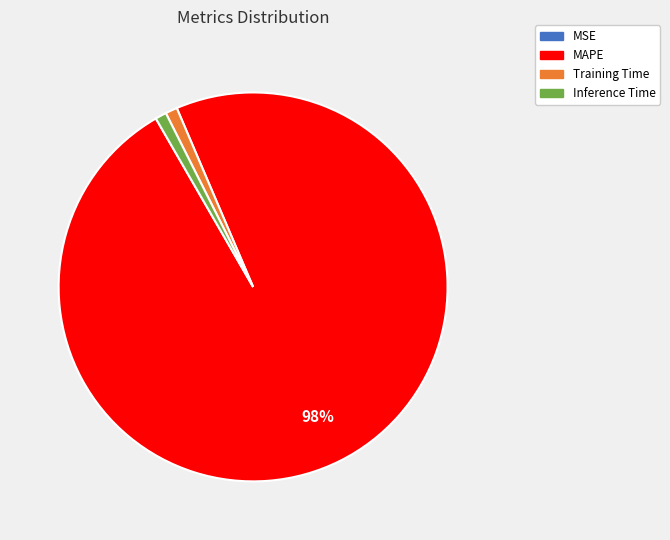

Between MAPE and Training Time, which is larger?

MAPE